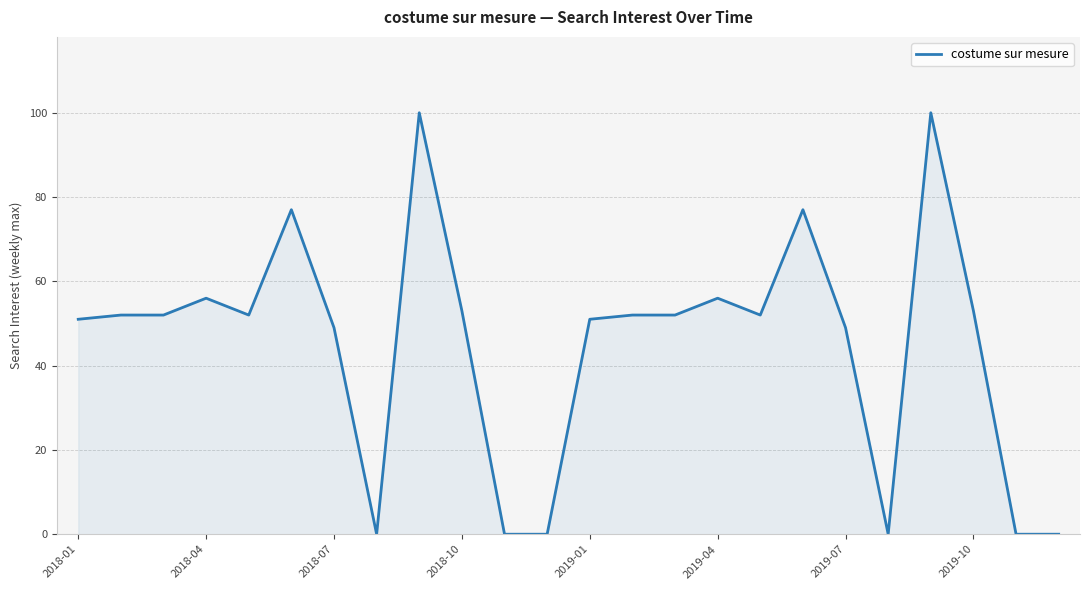

What is the greatest value displayed?

100